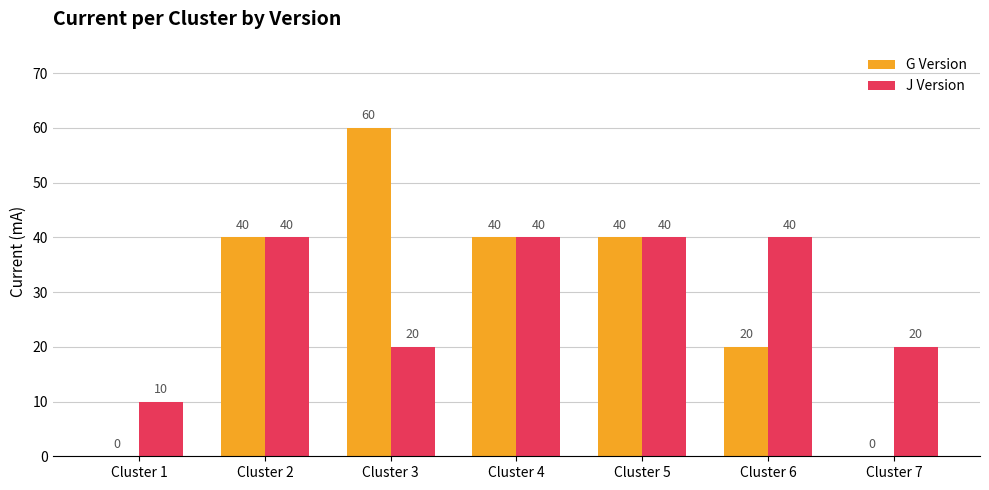

Count the number of categories in the chart.

7